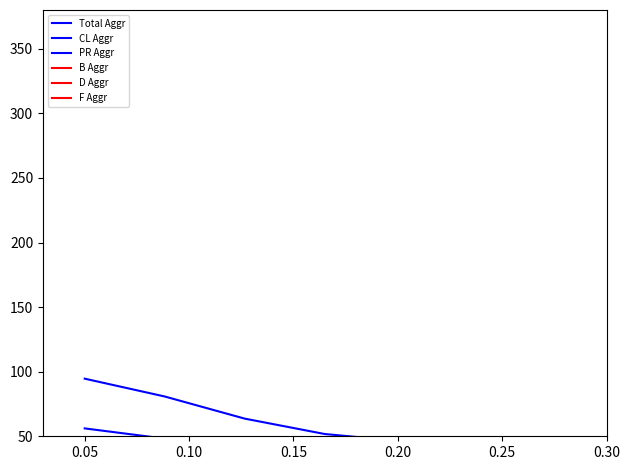

What is the total value across all series at 0.30?

42.1